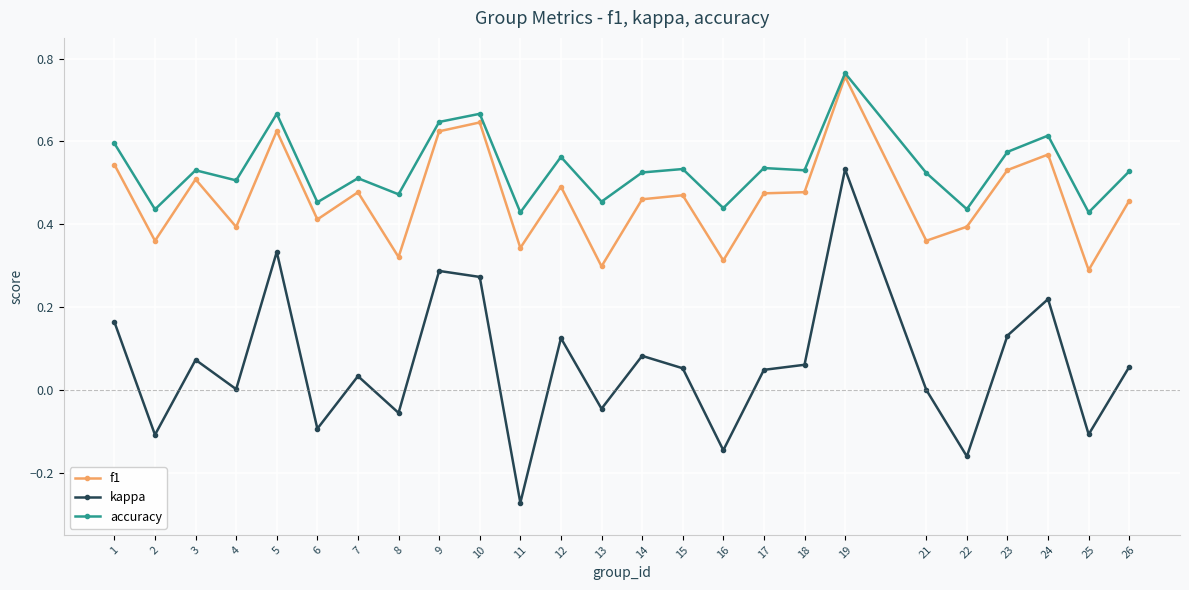

Which series changed the most between 12 and 22?

kappa